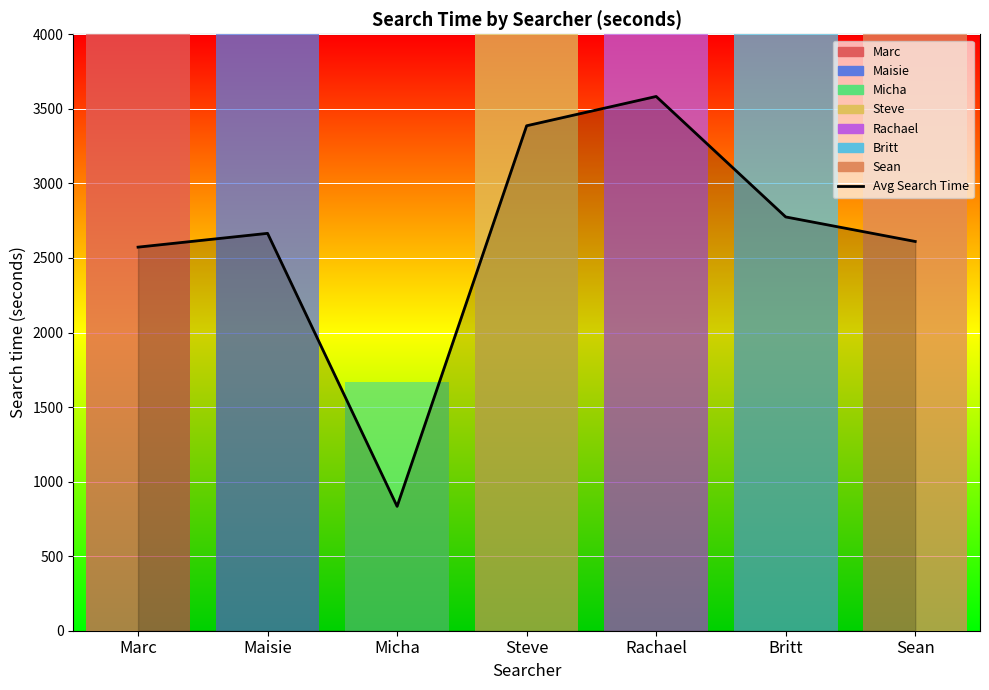

Where does the data first go above 2665?

Steve